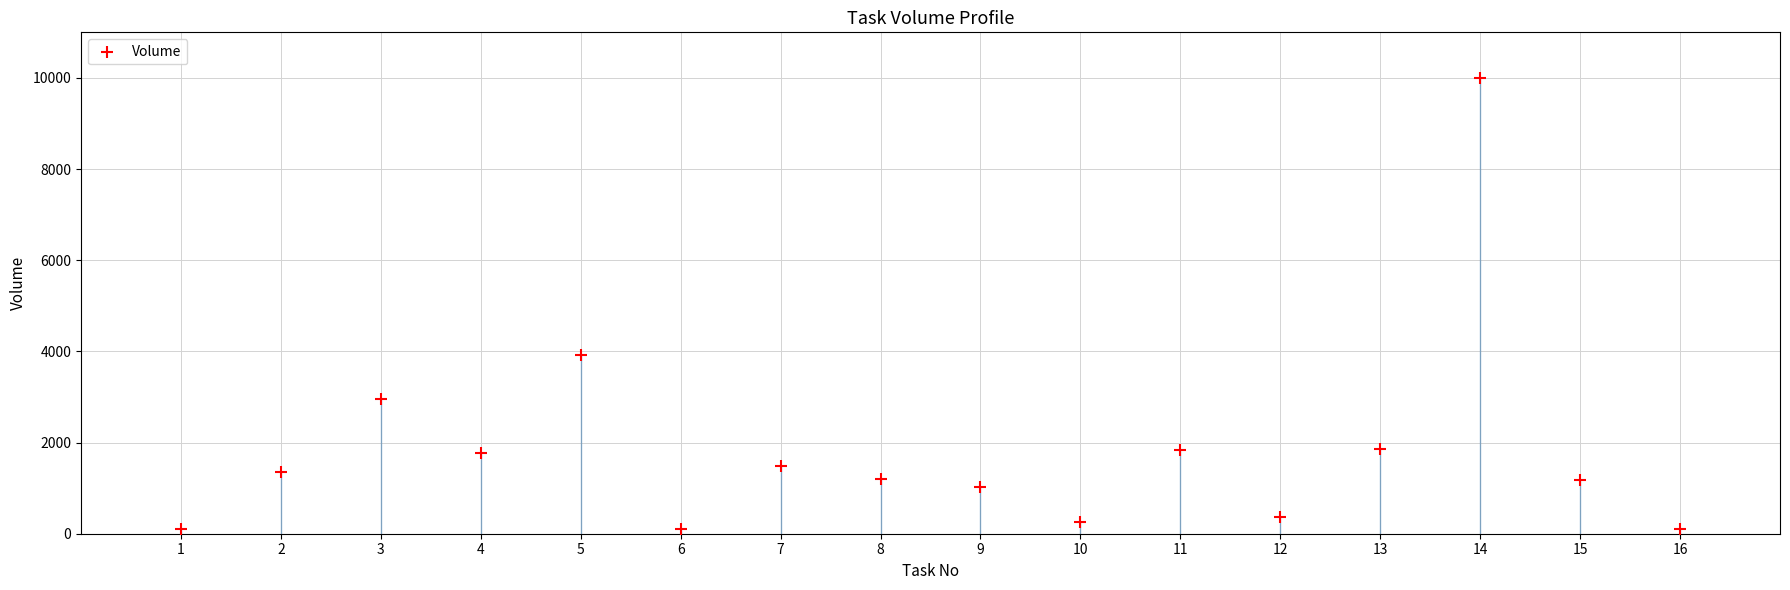

What is the range of Y values (max minus min)?

9905